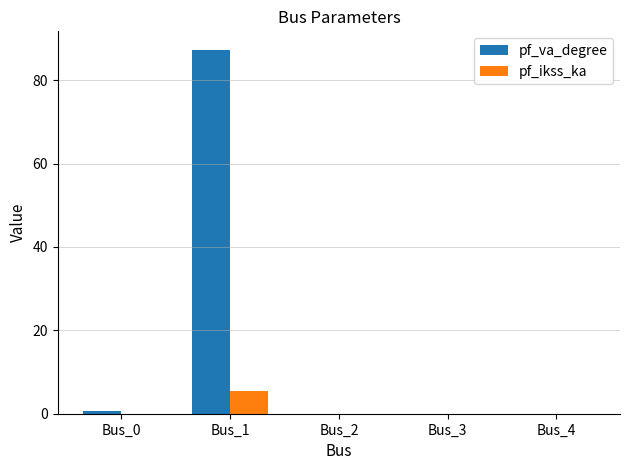

Count the number of data series in this chart.

2